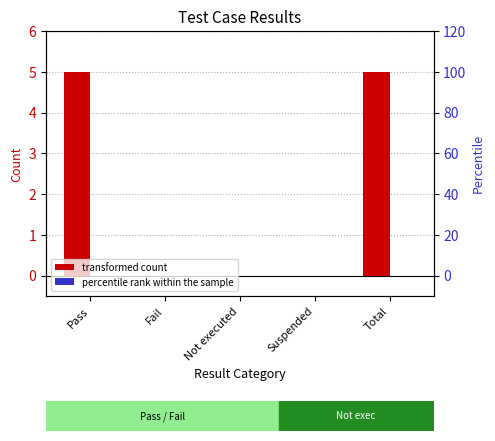

At which category does the chart reach its minimum across all series?

Fail